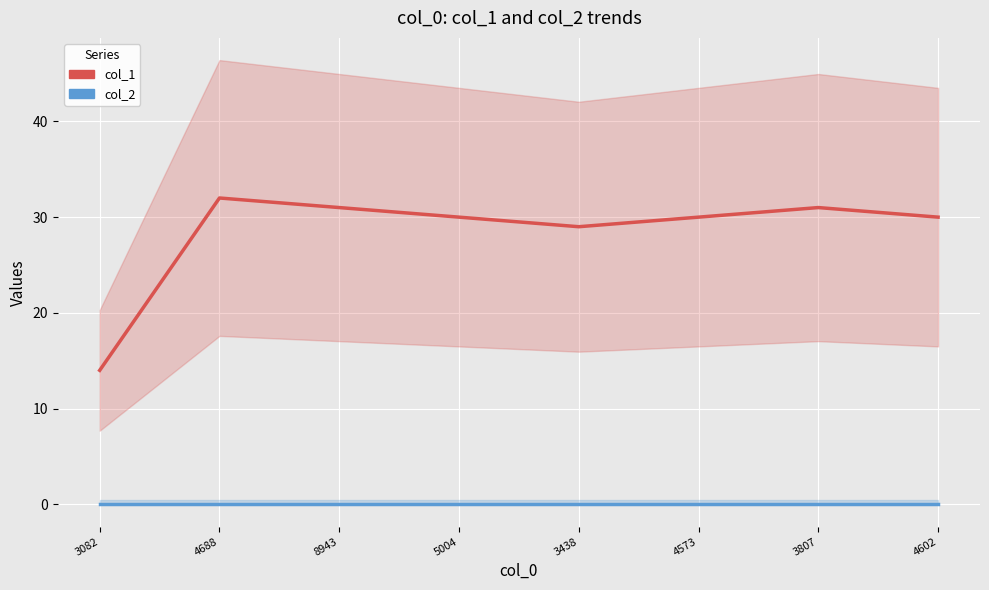

Does the chart display data point markers on the line(s)?

No